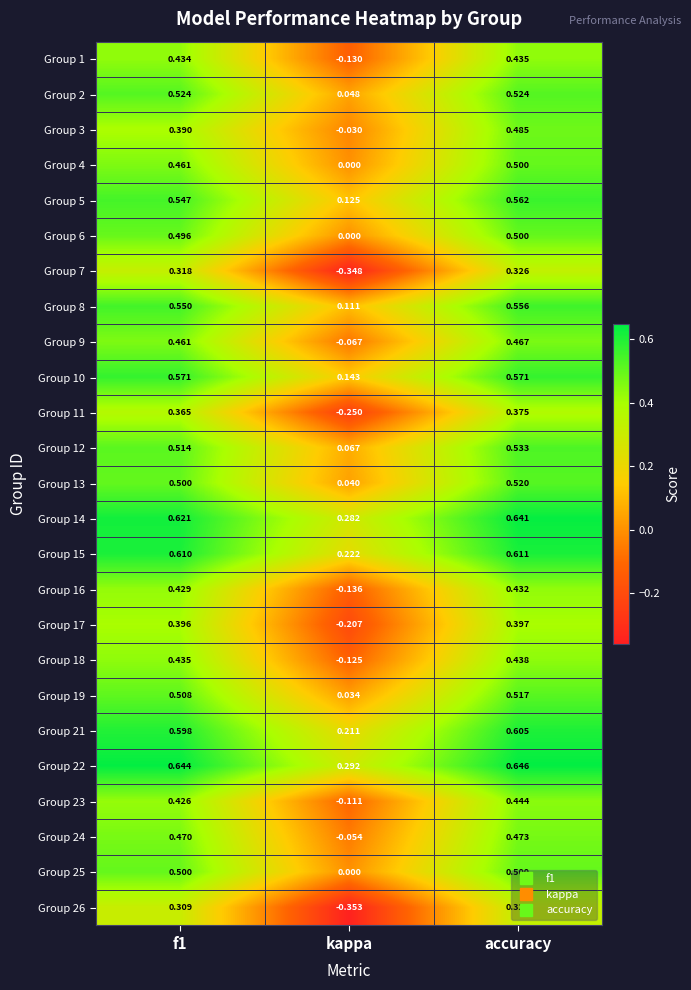

Which series changed the most between kappa and accuracy?

Group 26